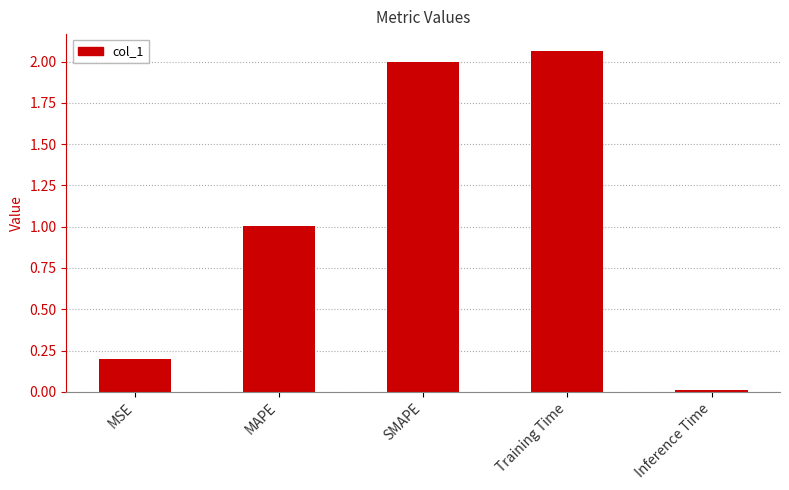

What is the difference between the second highest and second lowest values?

1.8